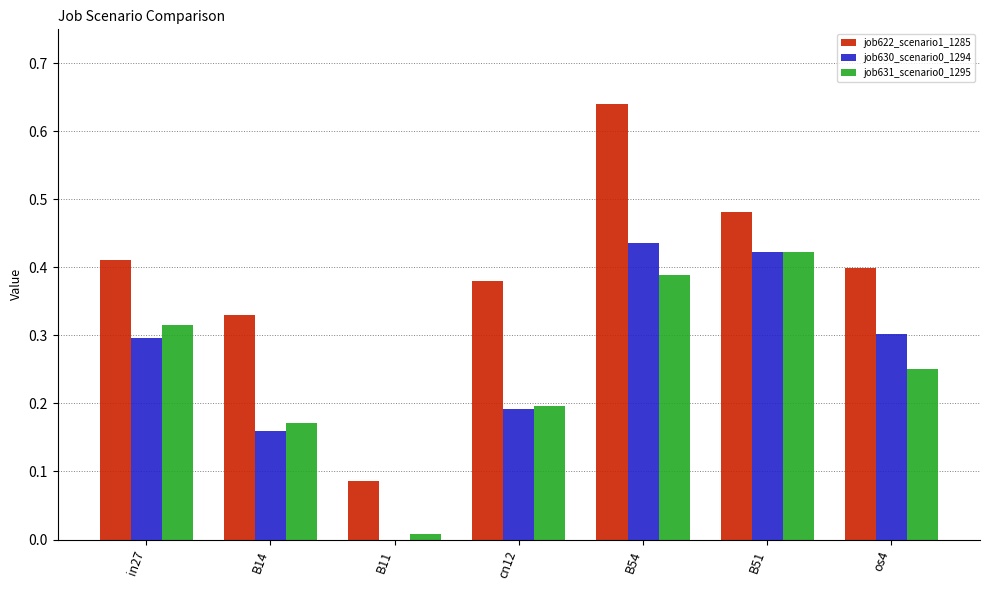

What is the total value across all series at os4?

1.0